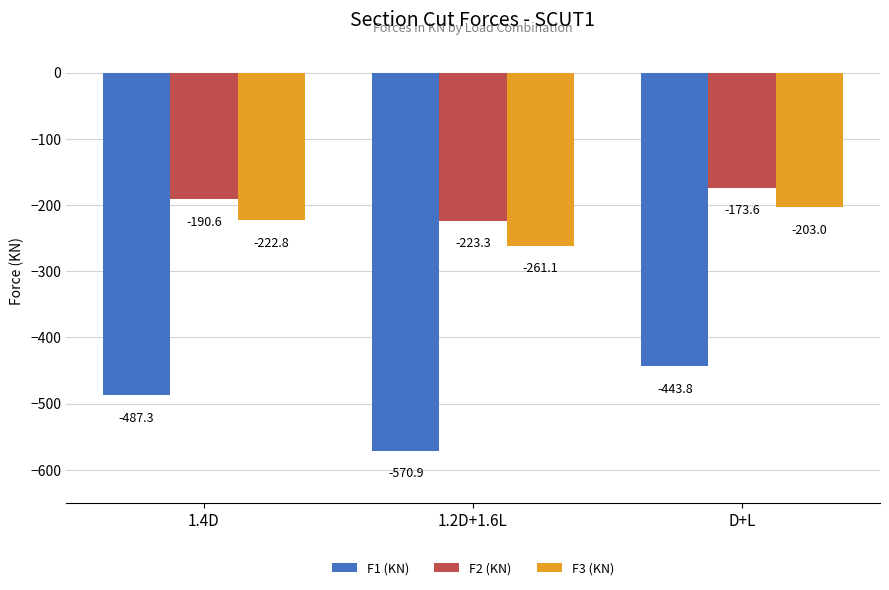

What is the total value across all series at 1.2D+1.6L?

-1055.2